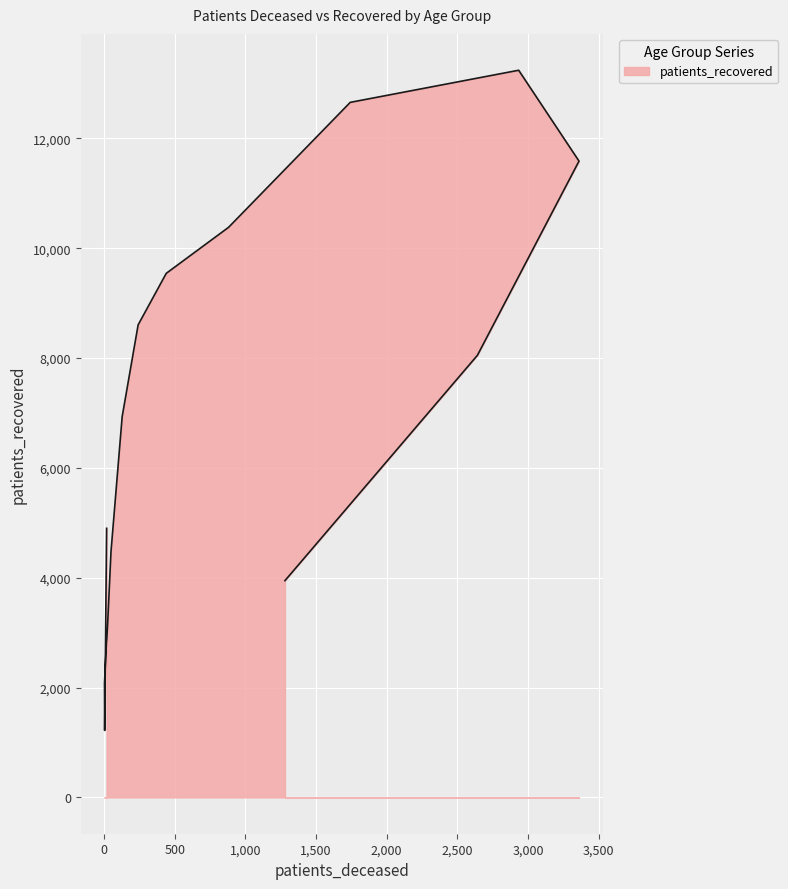

Which category has the lowest value across all series?

20-24